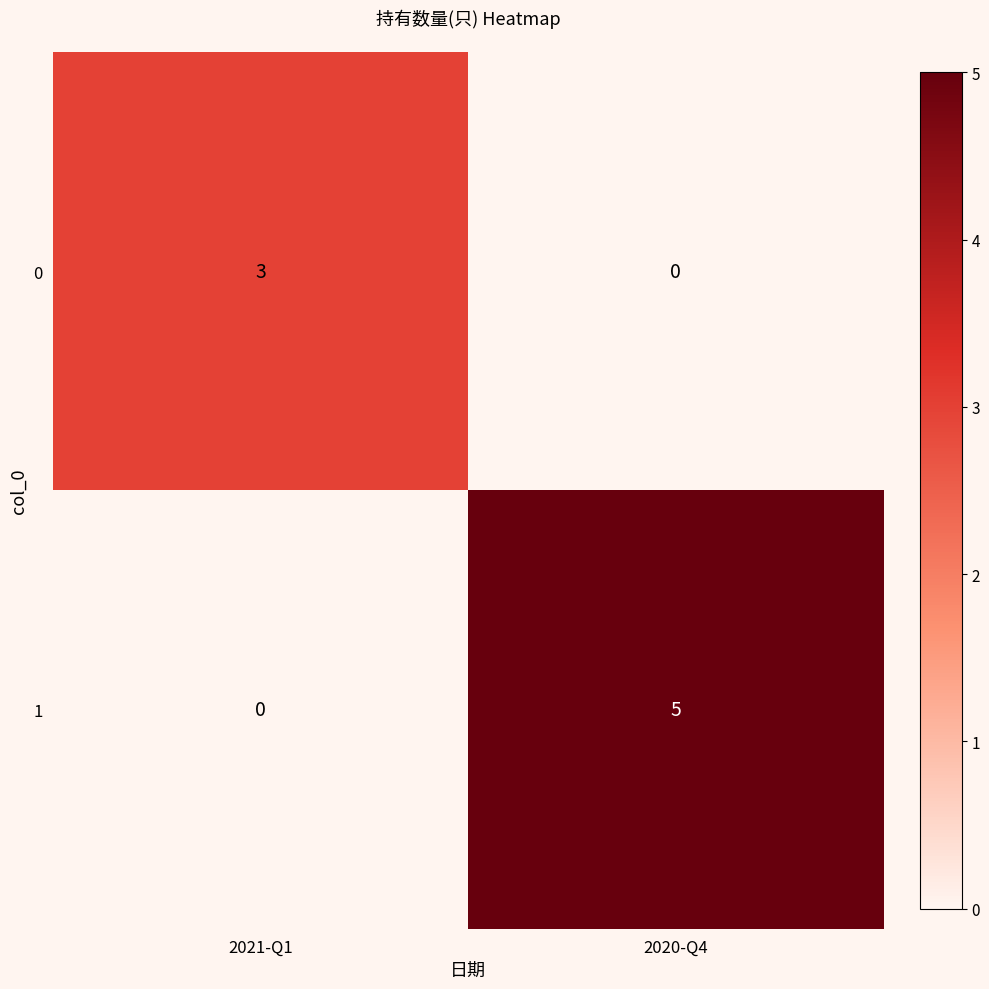

What is the difference between the highest and lowest values at 2021-Q1?

3